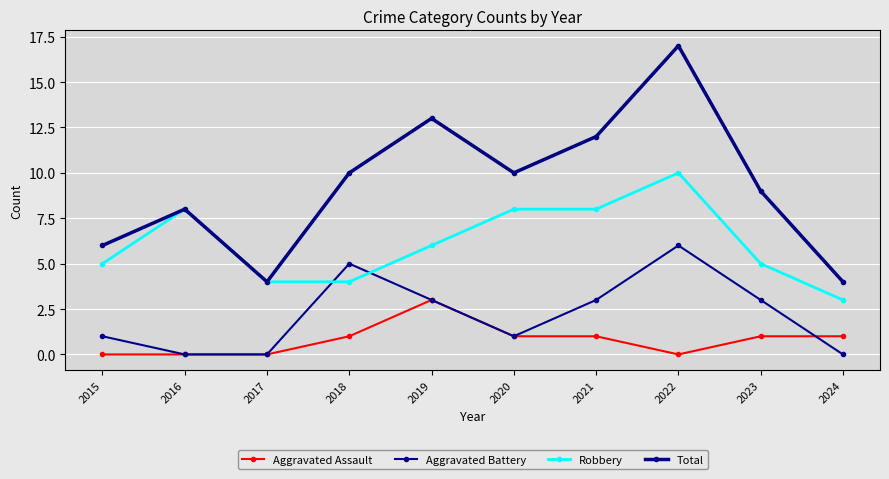

Is this an area chart (filled region under the line)?

No